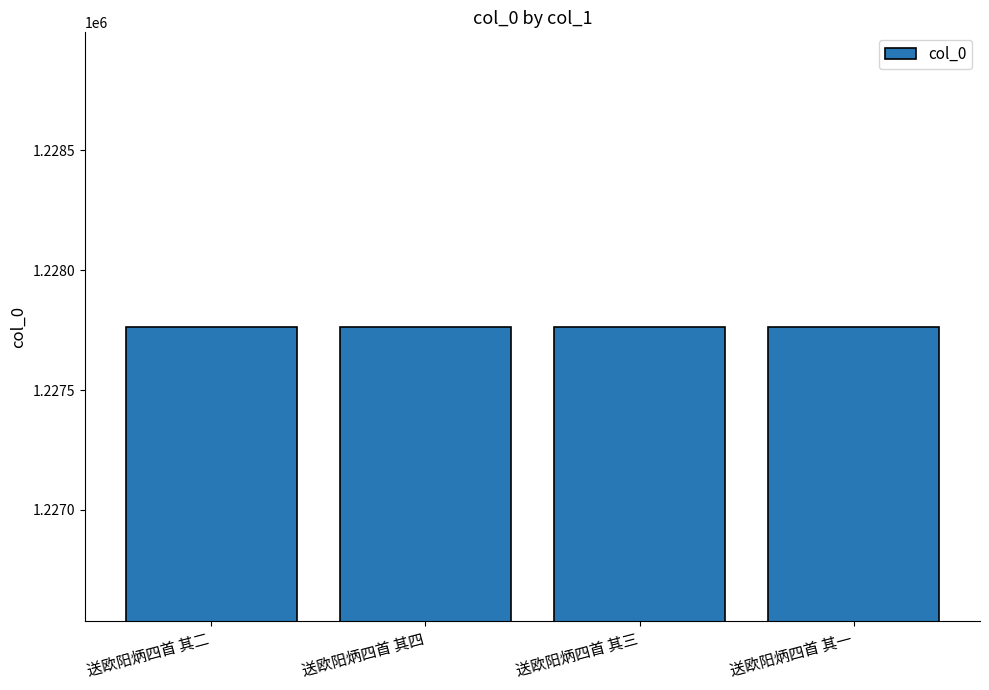

What is the maximum value shown in the chart?

1227765